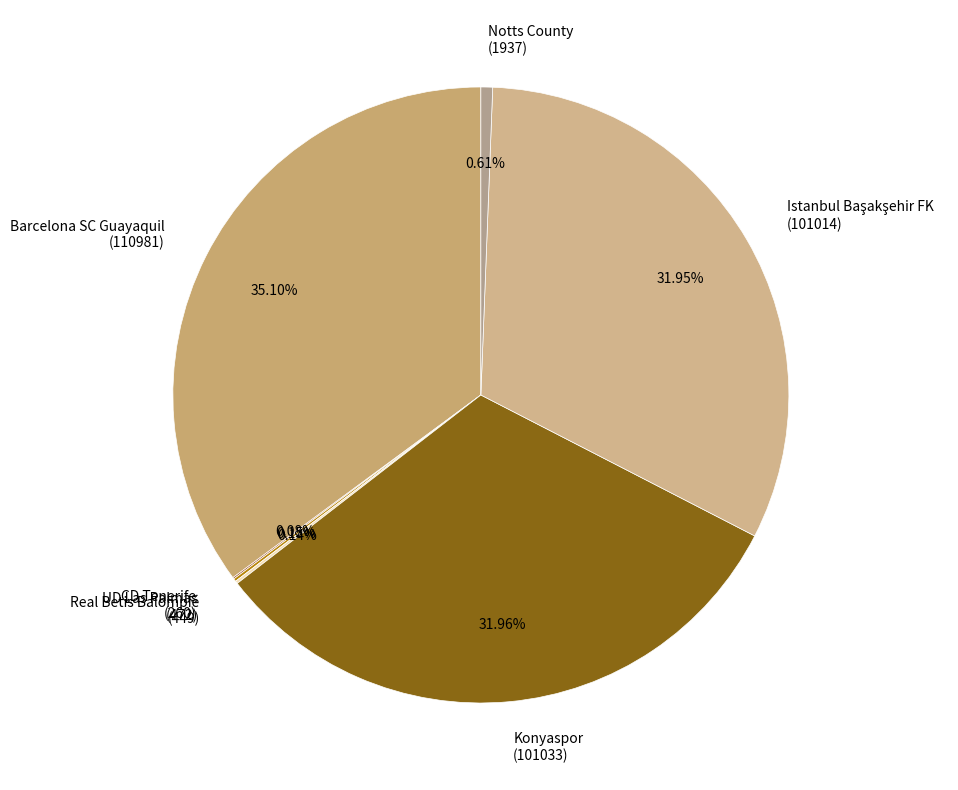

Between Konyaspor (101033) and Barcelona SC Guayaquil (110981), which is larger?

Barcelona SC Guayaquil (110981)